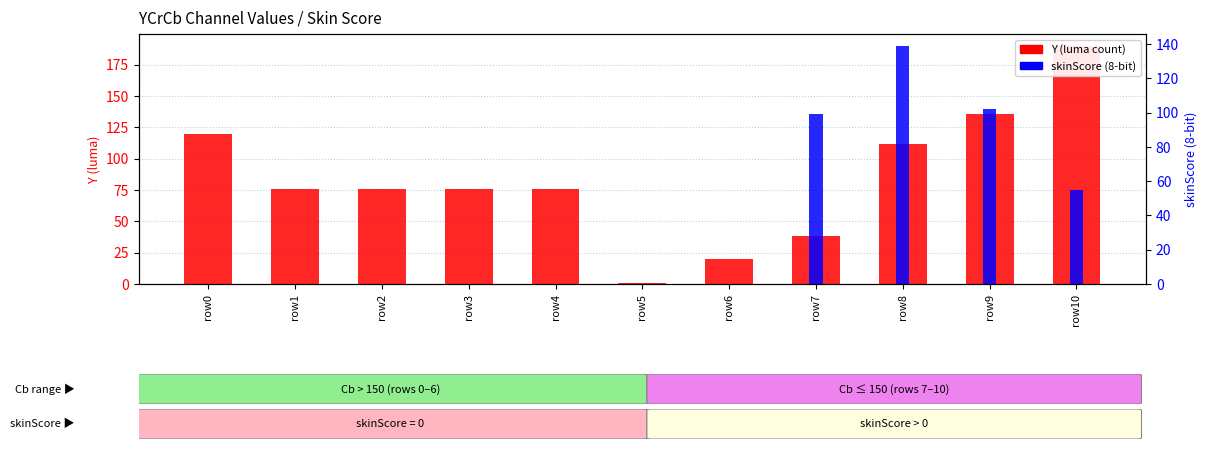

At which label is Y (luma) closest to 95?

row8